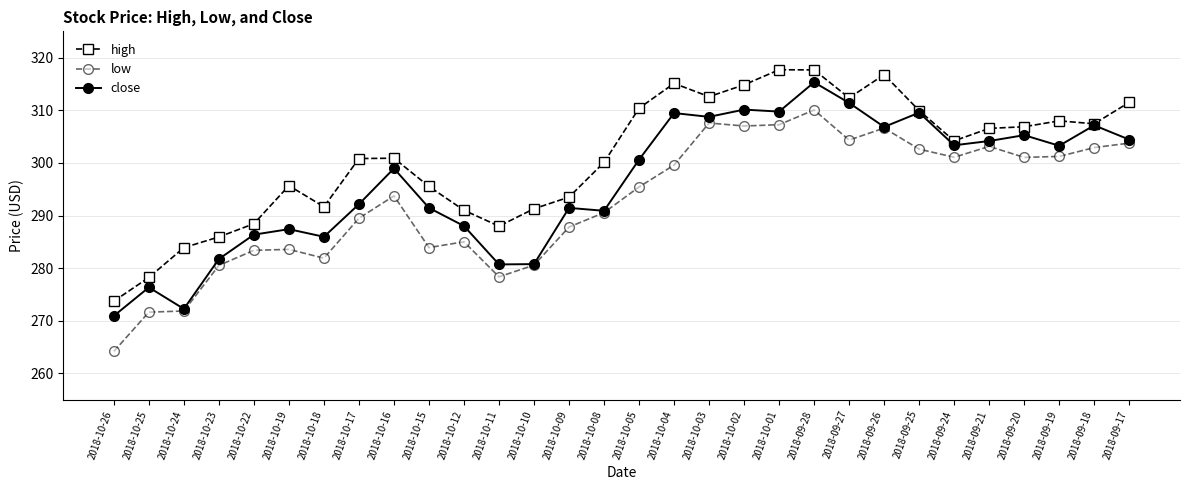

Count the number of data series in this chart.

3